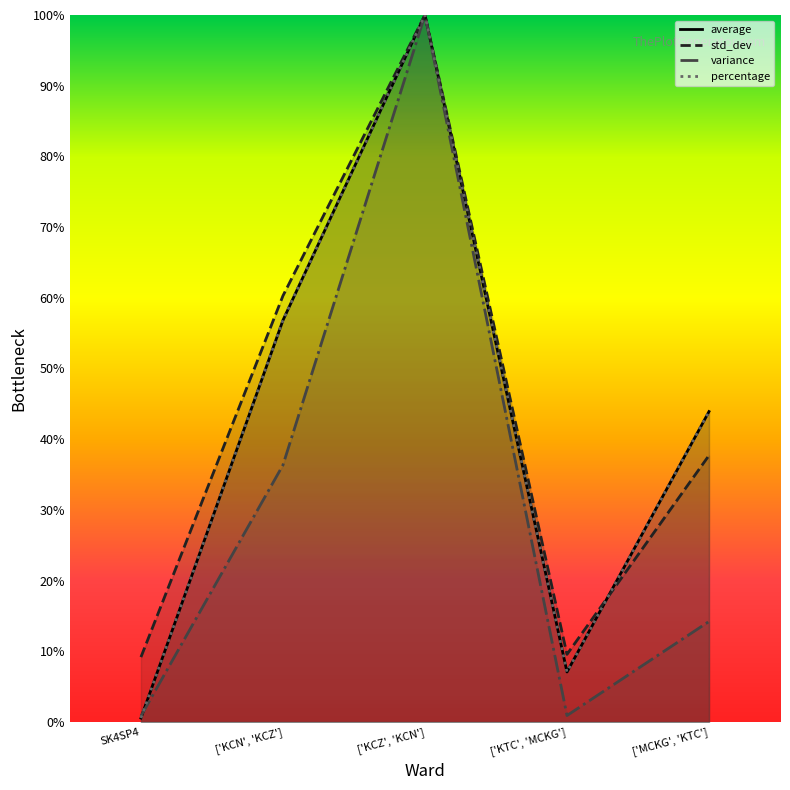

True or false: std_dev has more than 1 points higher than both neighbors.

False